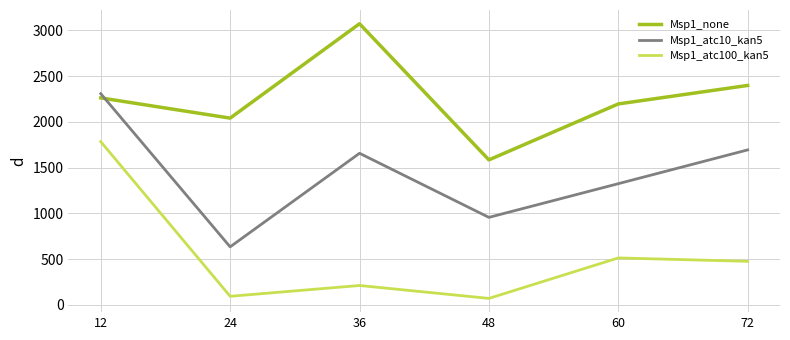

What is the minimum value for Msp1_none?

1584